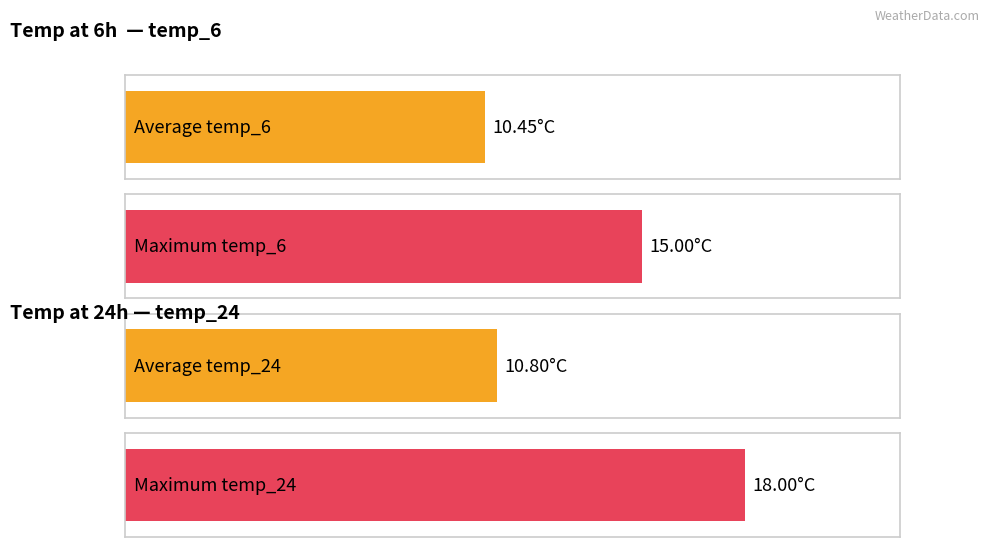

Are the bars grouped side by side (vs. stacked)?

Yes